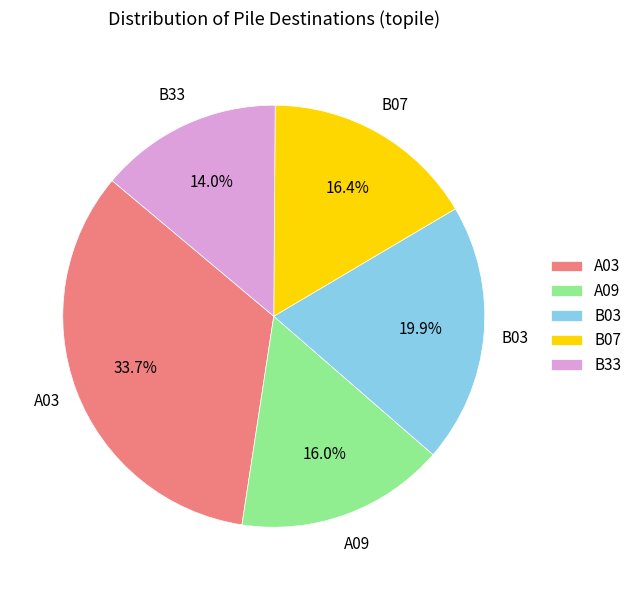

Count the number of slices in the pie.

5